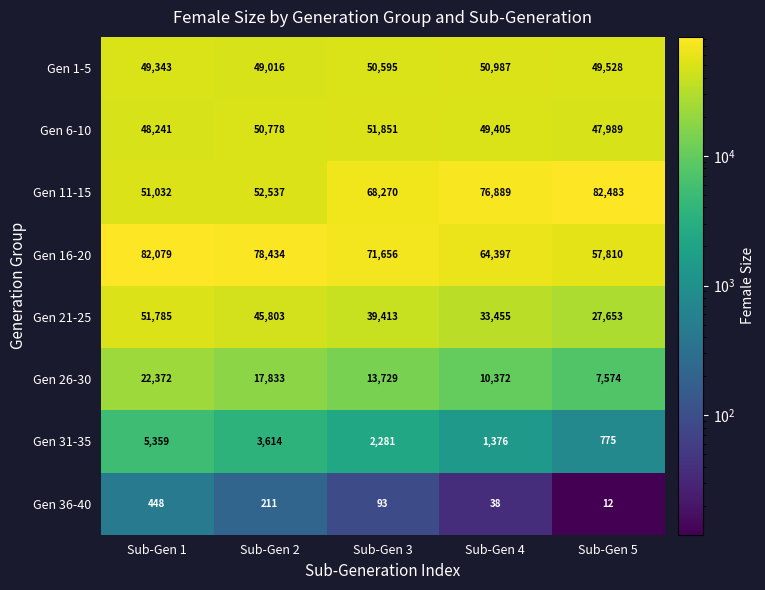

What is the minimum value for Gen 11-15?

51032